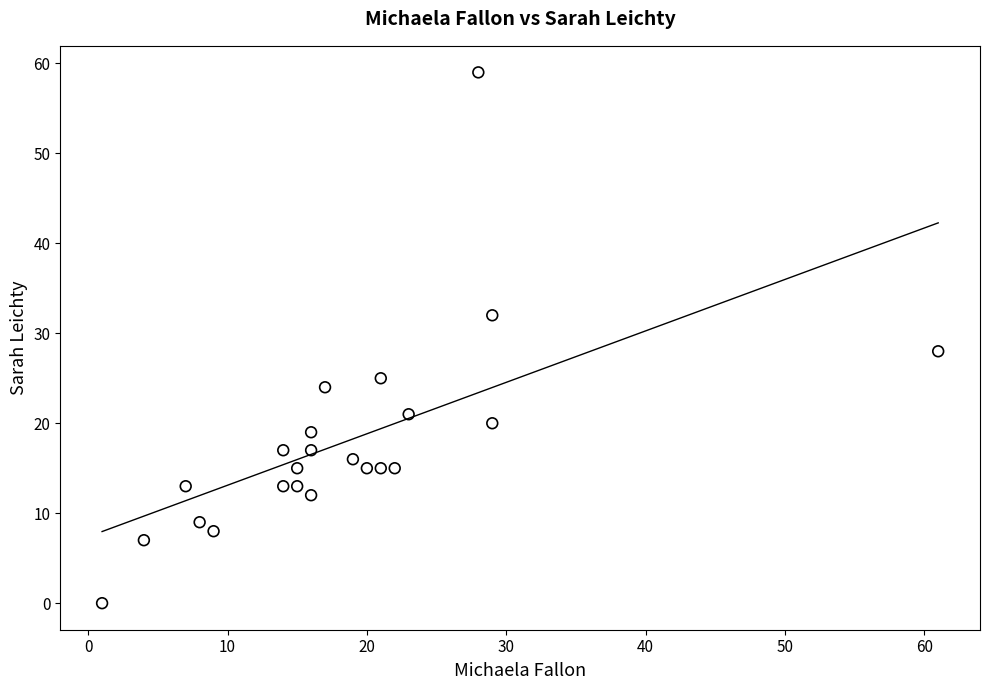

What is the range of Y values (max minus min)?

59